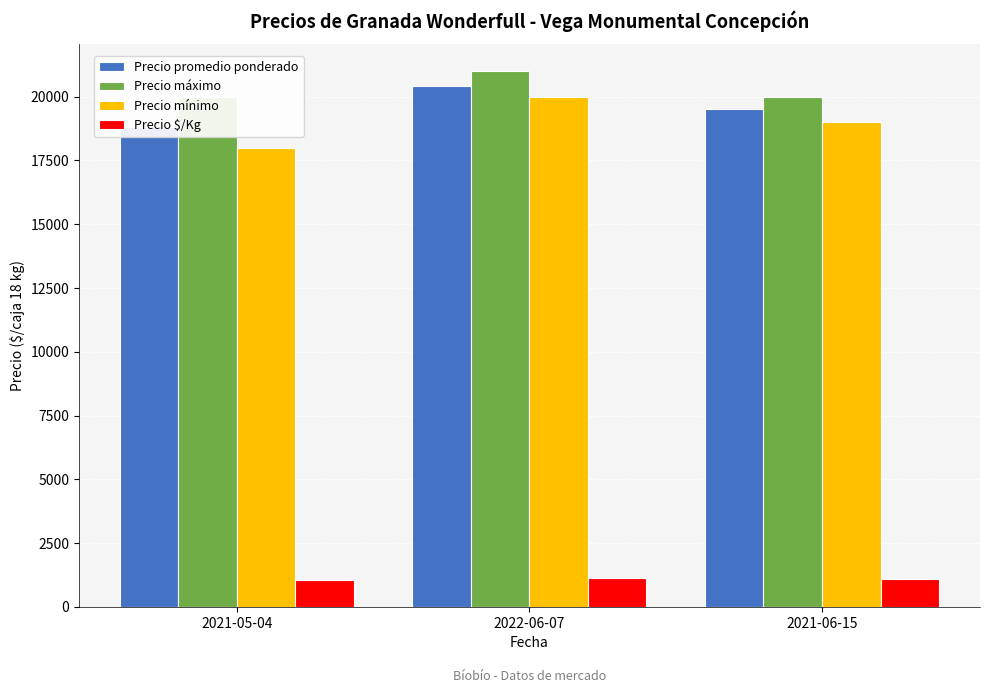

Read the Precio $/Kg value at 2021-06-15, to the nearest 5.

1085